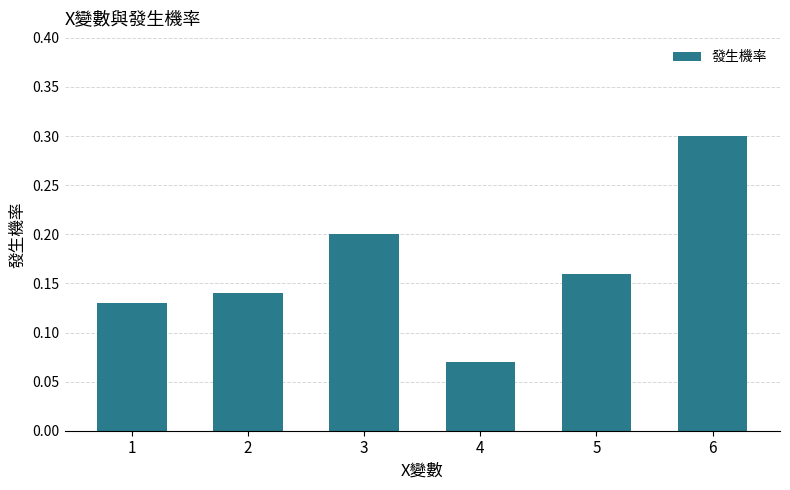

What is the sum of the values at 6 and 3?

0.5